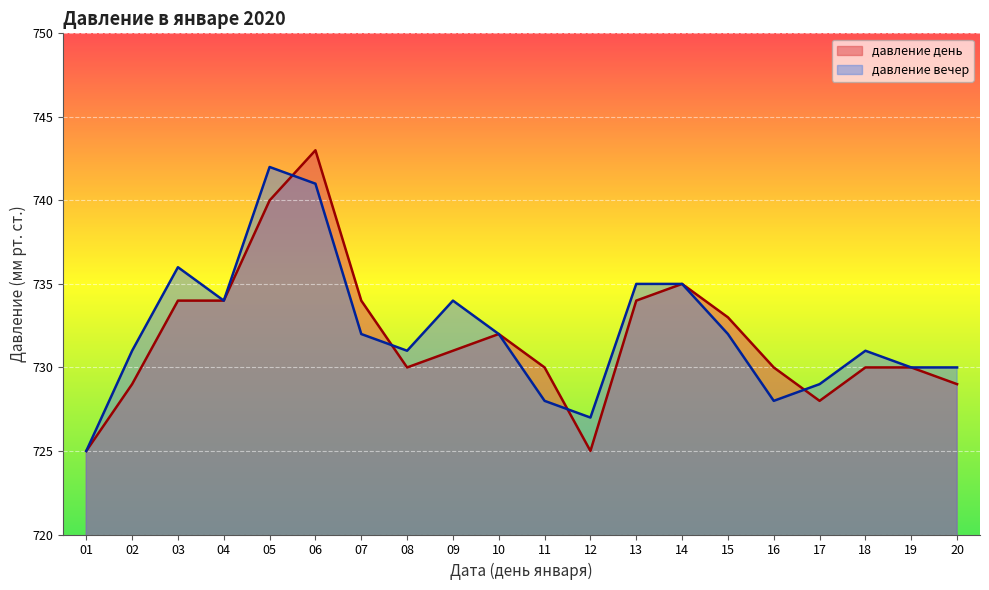

Rank the series by their average value, from highest to lowest.

давление вечер, давление день